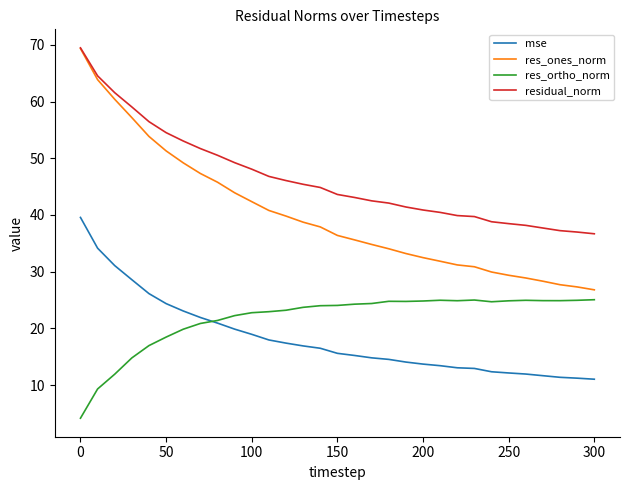

Which series has the largest total across all categories?

residual_norm